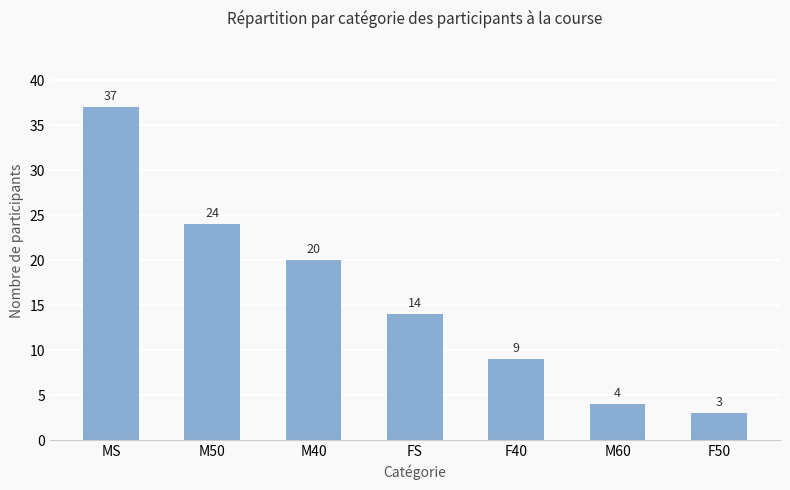

What is the difference between the maximum and minimum values?

34